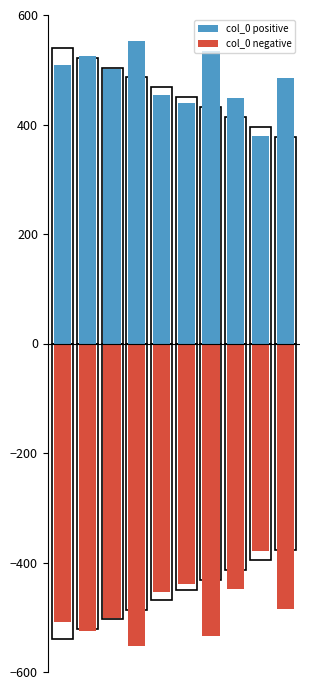

Reading left to right, list all the values displayed in this chart.

col_0 positive: 509.5	524.6	502.2	552.2	453.4	438.4	535.0	448.2	378.7	485.6
col_0 negative: -509.5	-524.6	-502.2	-552.2	-453.4	-438.4	-535.0	-448.2	-378.7	-485.6